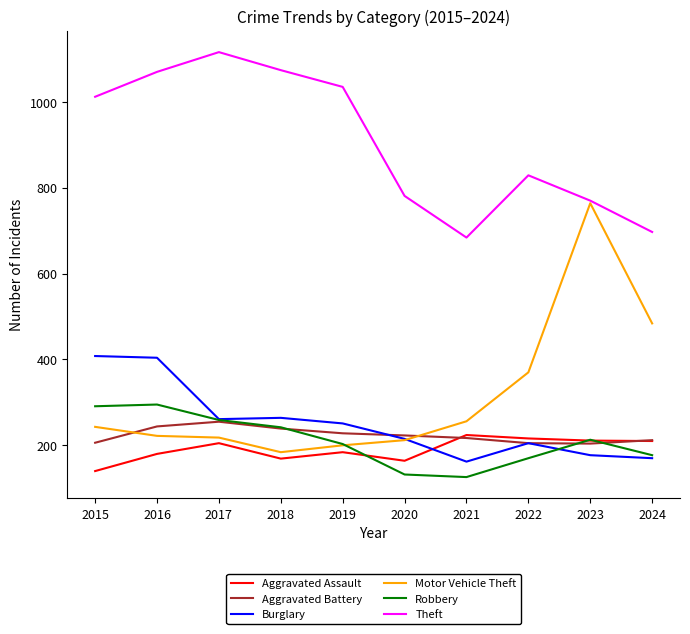

True or false: Burglary has a value of 665 at 2015.

False